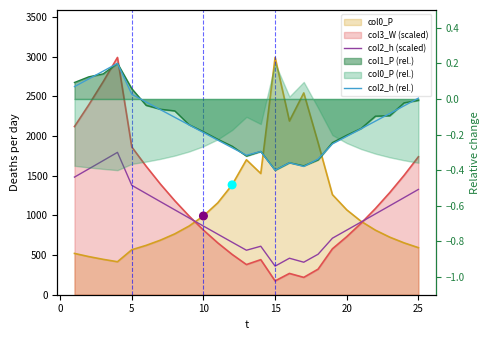

Which series contains the lowest Y value?

col2_h (rel.)